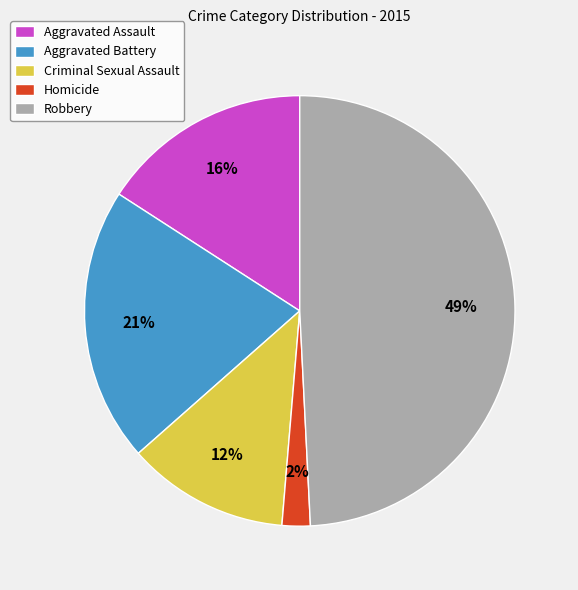

Is it true that Aggravated Battery is 27% of the pie?

False